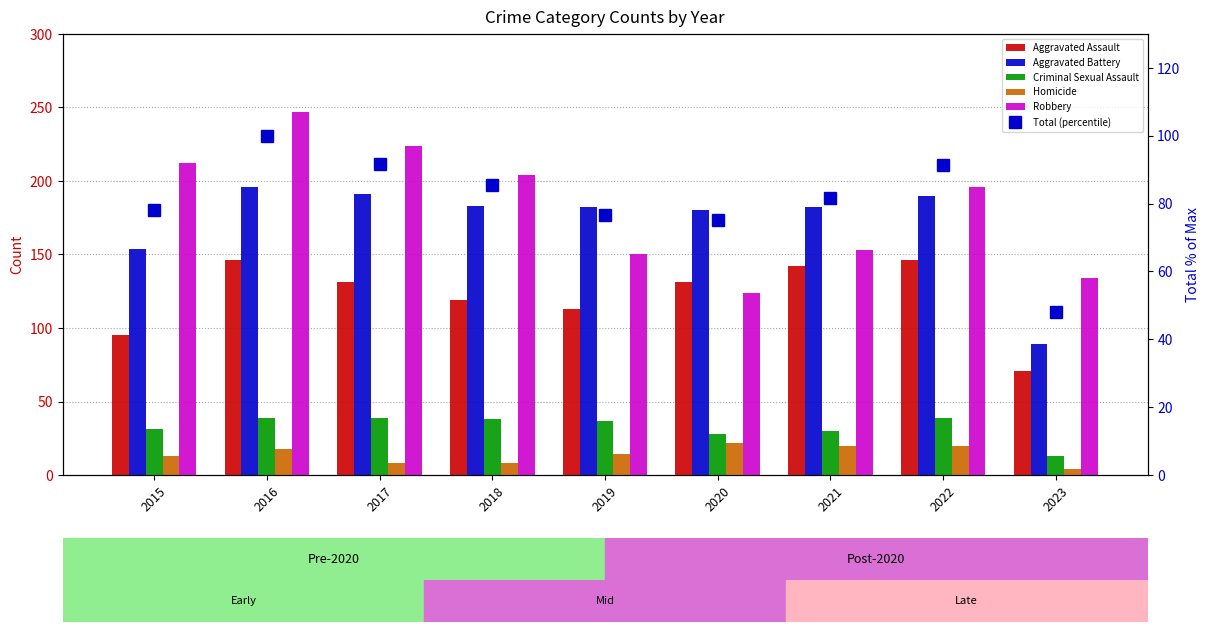

What is the difference between the Aggravated Battery values at 2018 and 2020?

3.0